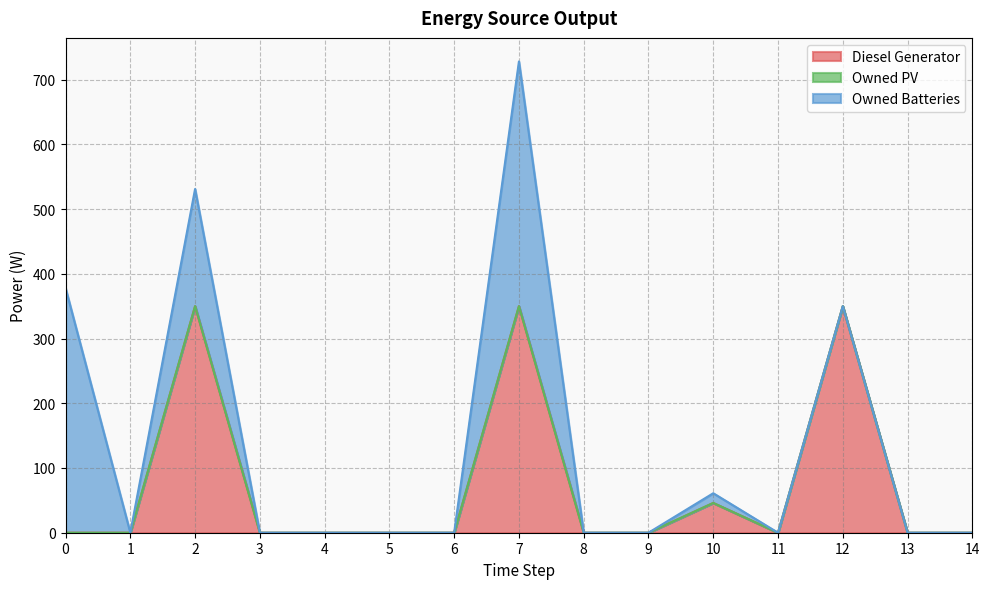

Does the chart have visible grid lines?

Yes